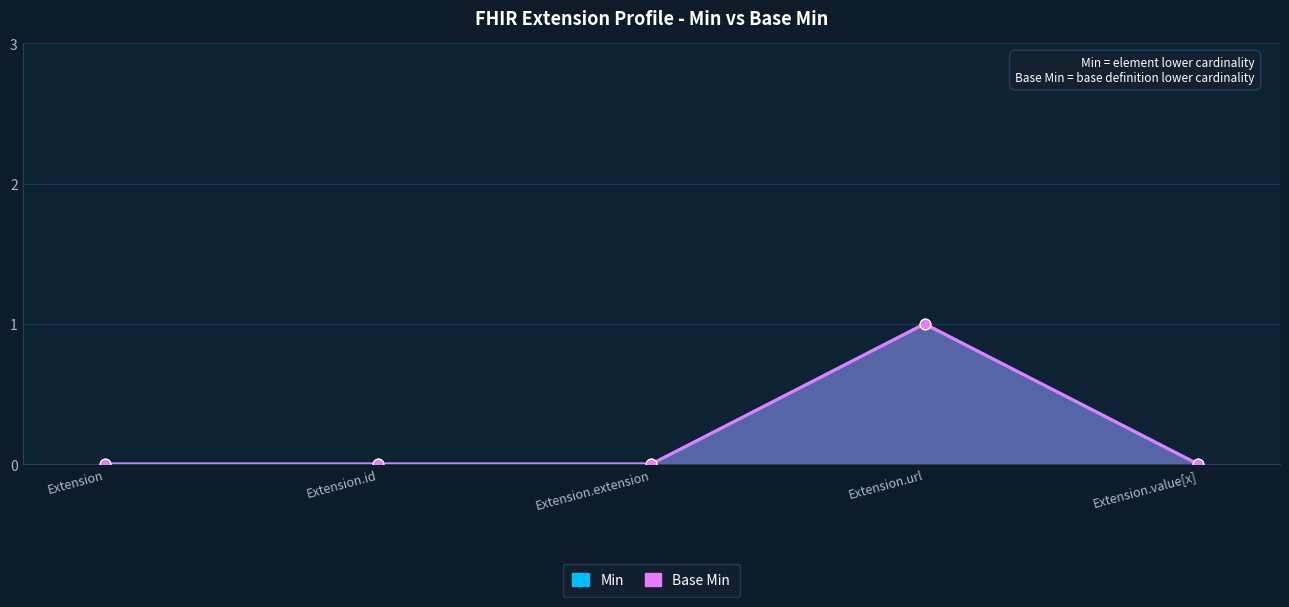

At how many categories does at least one series exceed 0?

1